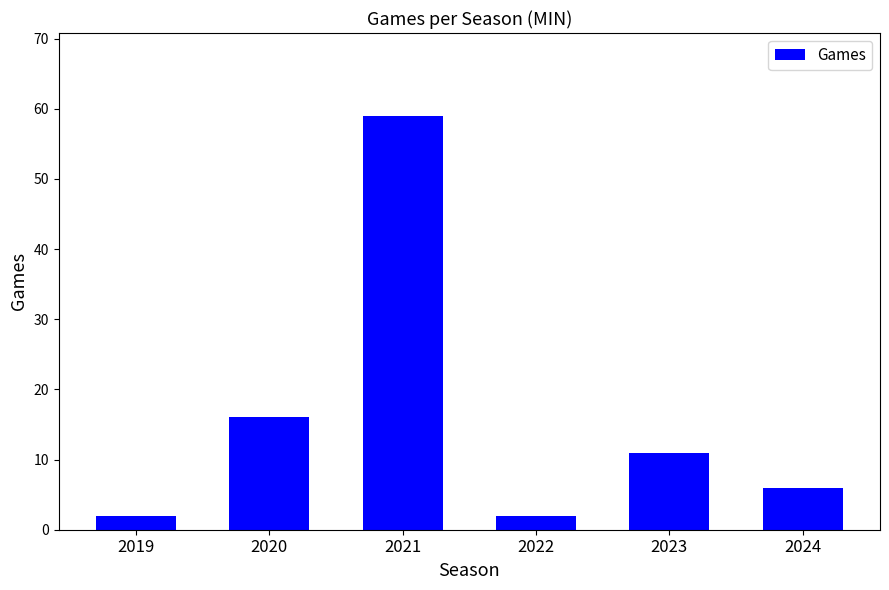

What is the difference between the second highest and second lowest values?

14